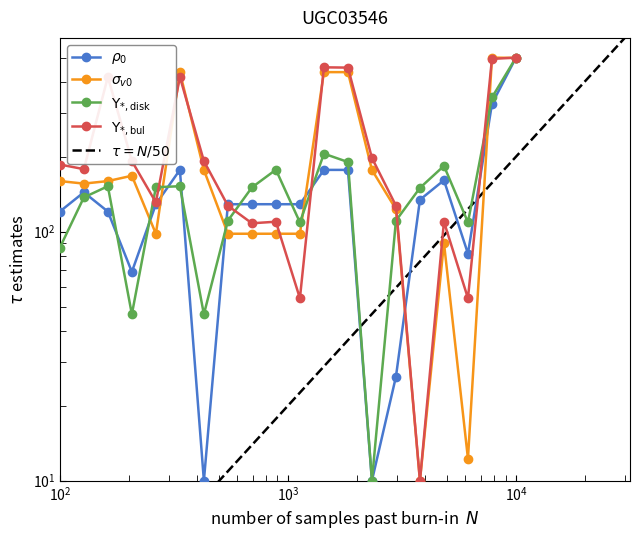

How many lines are shown in the chart?

4